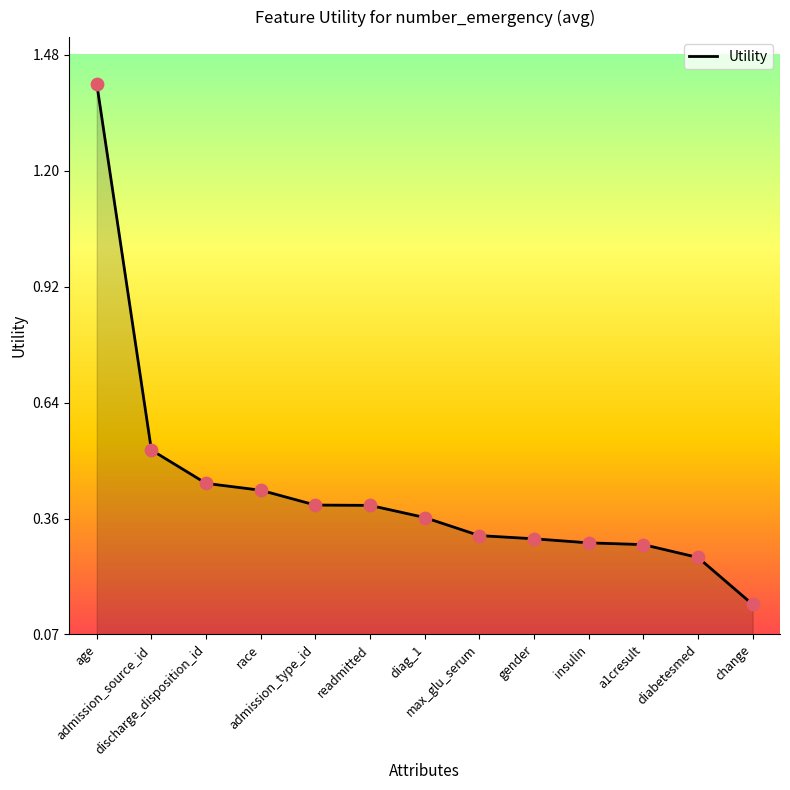

Which has a higher value, readmitted or max_glu_serum?

readmitted